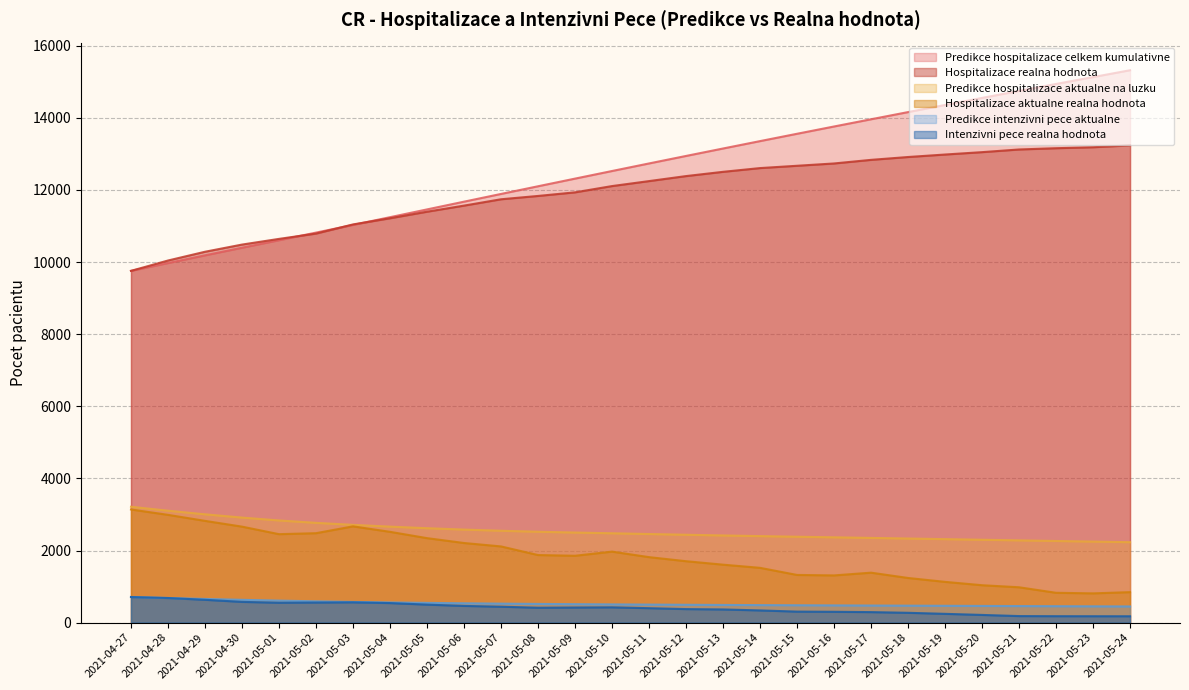

Is it true that Intenzivni pece realna hodnota equals 306.0 at 2021-05-15?

True